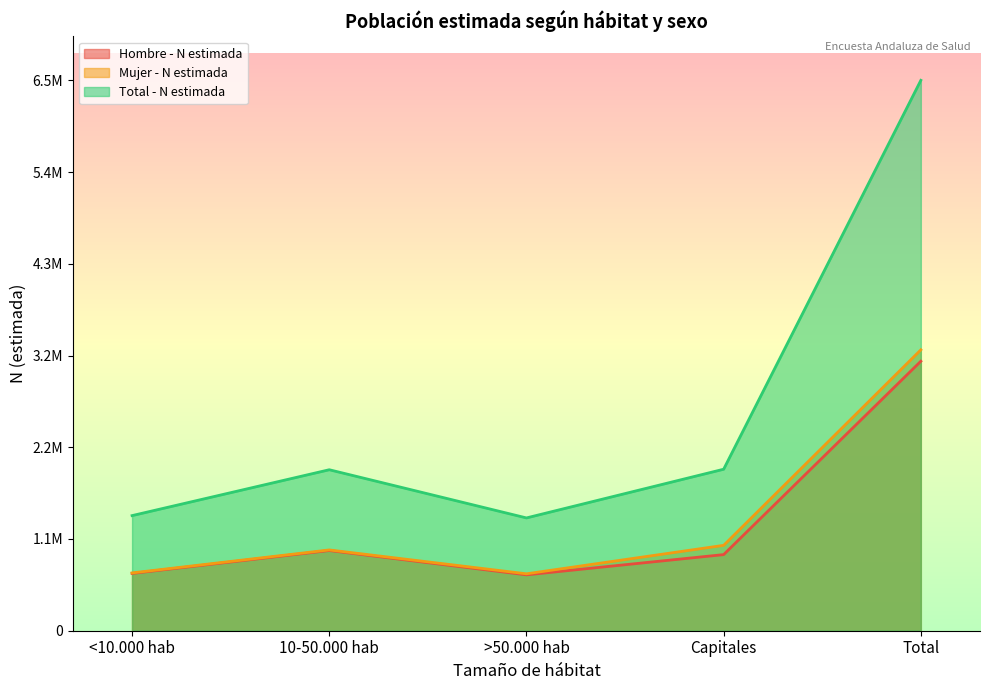

Does the chart display data point markers on the line(s)?

No